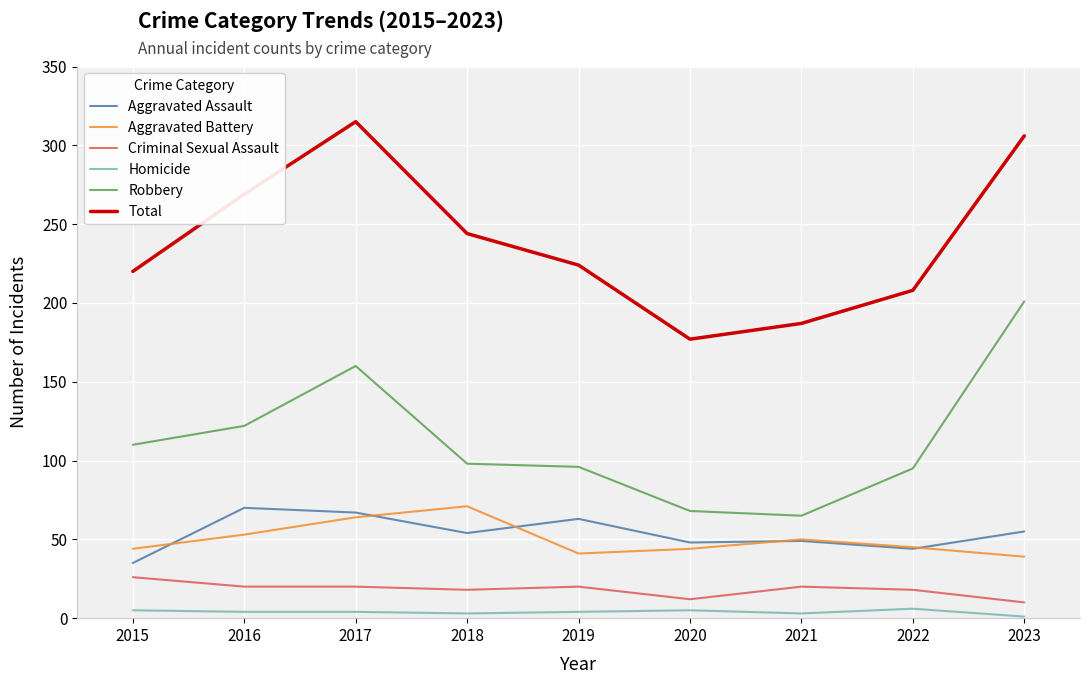

Where does the Robbery series first go above 98?

2015